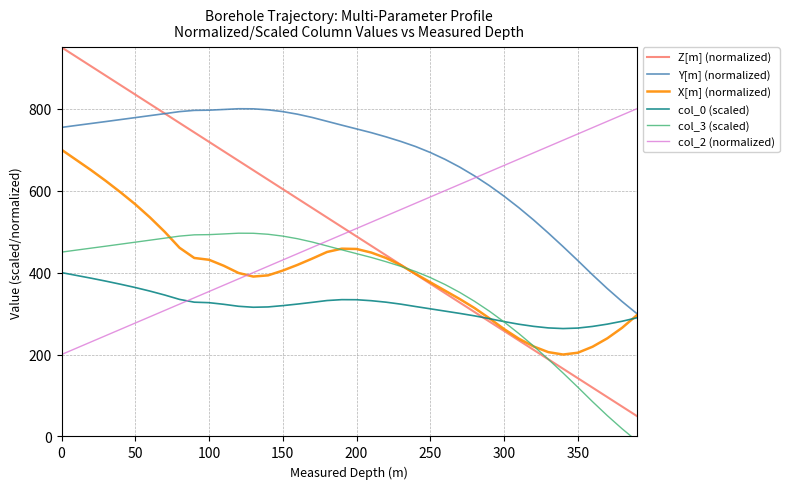

What are all the series names shown in the legend?

Z[m] (normalized), Y[m] (normalized), X[m] (normalized), col_0 (scaled), col_3 (scaled), col_2 (normalized)